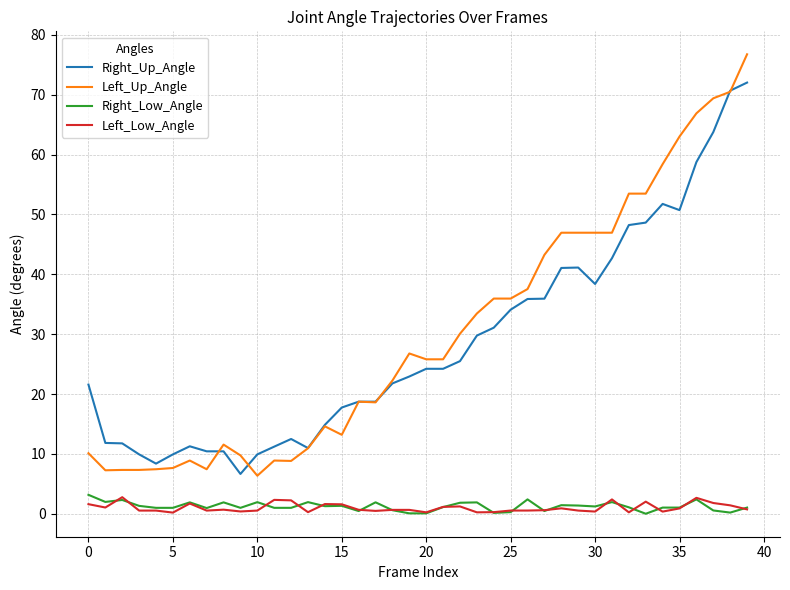

True or false: Right_Low_Angle and Left_Up_Angle intersect in this chart.

False